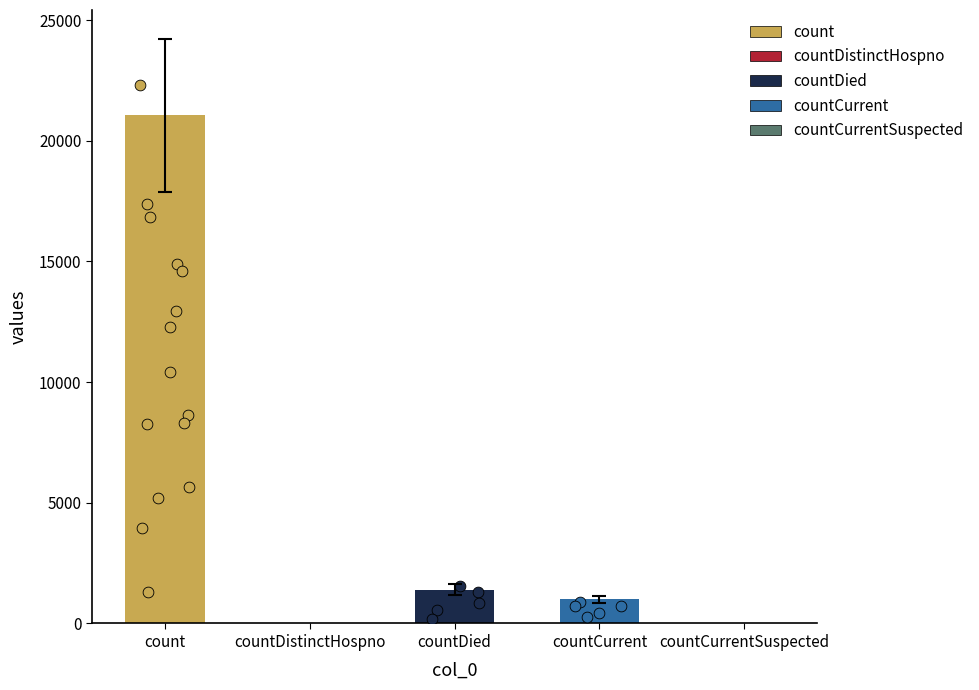

What is the ratio of the value at count to the value at countDied?

15.0